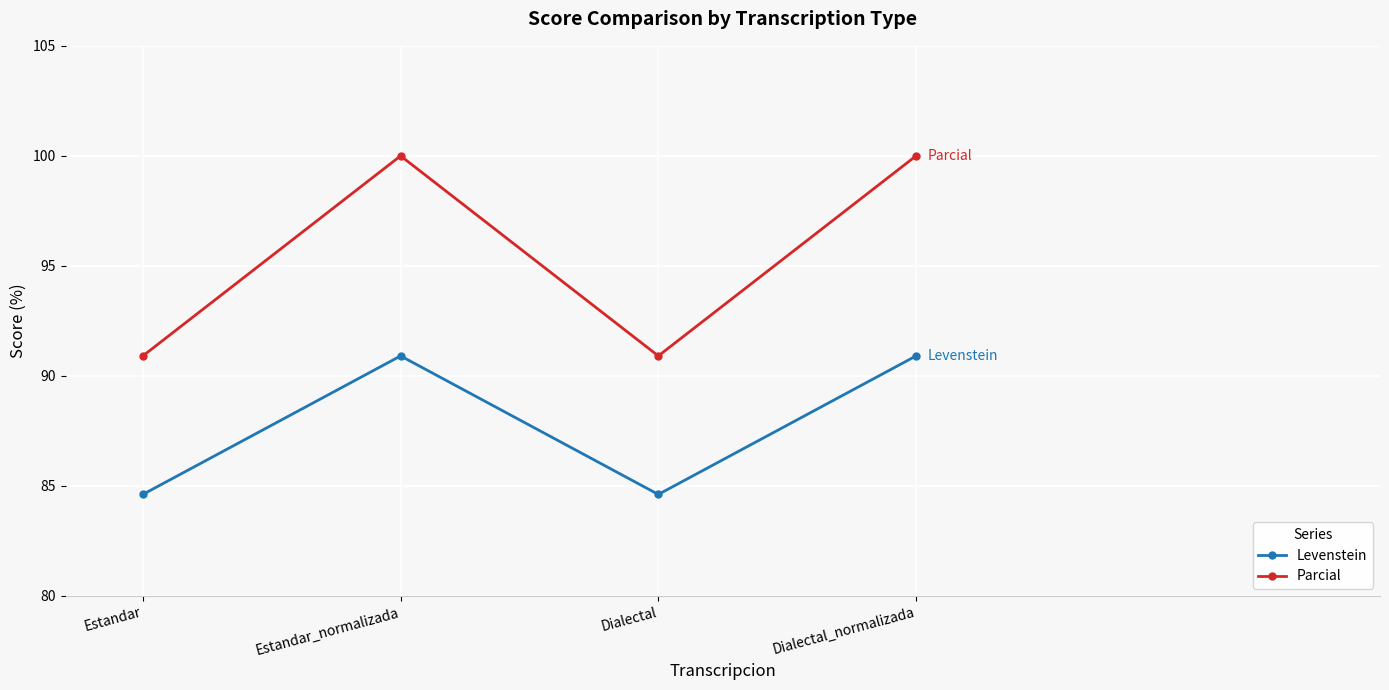

What are all the series names shown in the legend?

Levenstein, Parcial